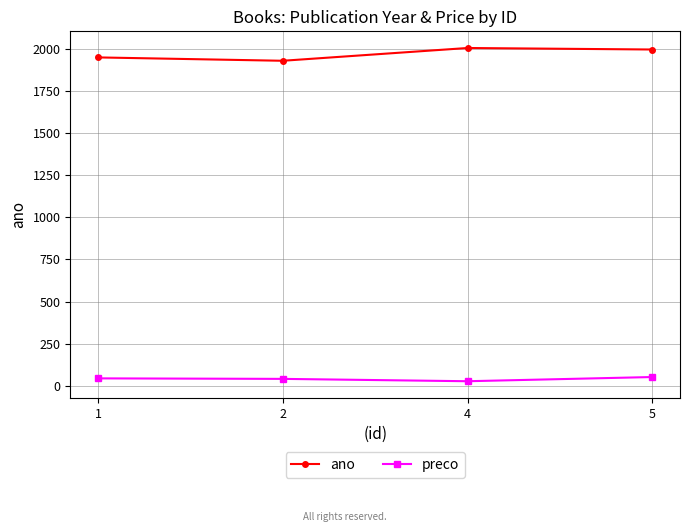

The ano series shows 662.4 at 1. True or false?

False